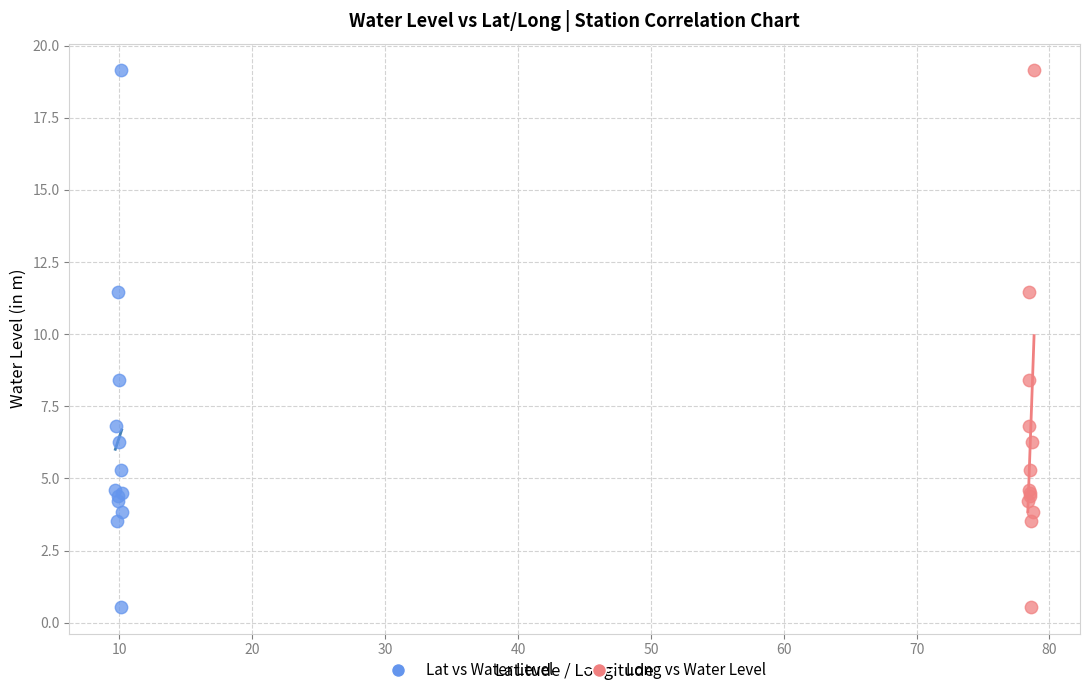

What are all the series names shown in the legend?

Lat vs Water Level, Long vs Water Level